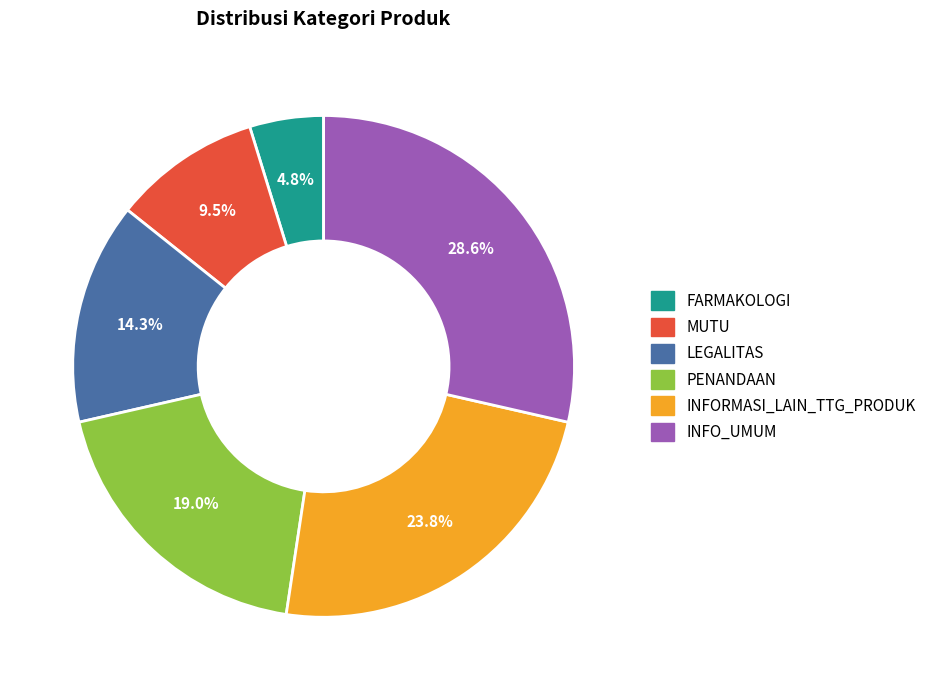

Does FARMAKOLOGI represent more than half of the total?

No